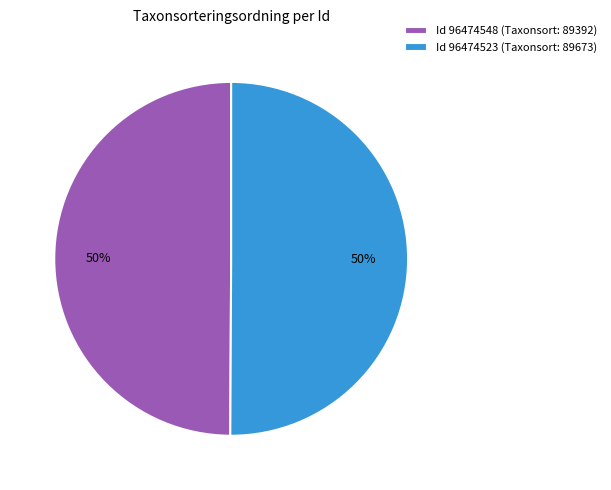

What percentage is the Id 96474523 (Taxonsort: 89673) slice, to the nearest percent?

50%